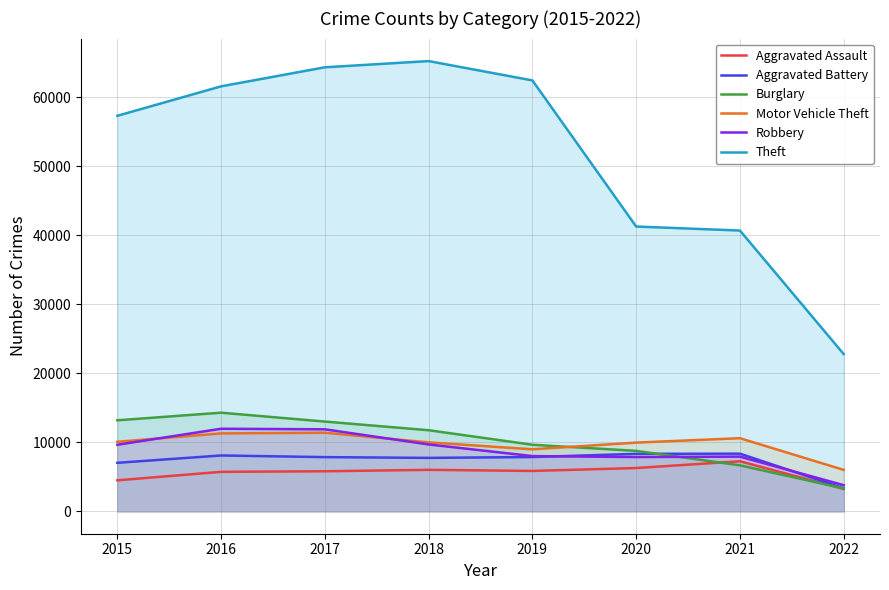

Which category has the highest value in the Aggravated Assault series?

2021